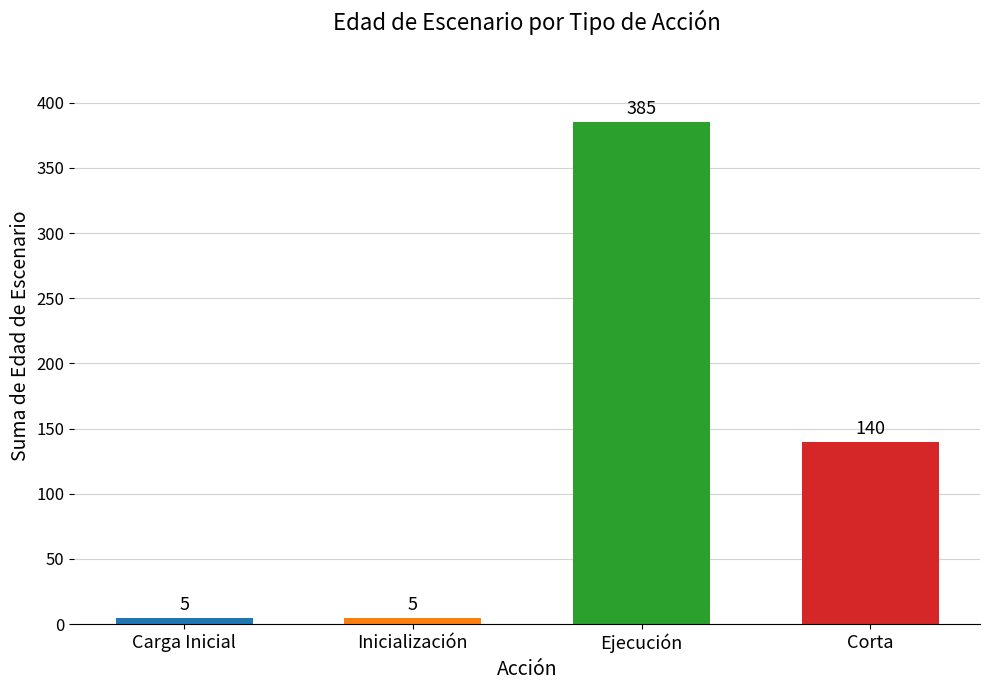

What is the ratio of the value at Inicialización to the value at Carga Inicial?

1.0